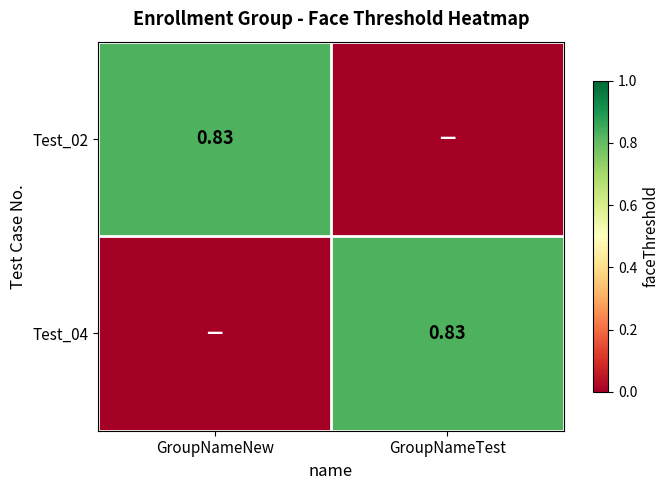

Rank the categories by Test_02 value from highest to lowest.

GroupNameNew, GroupNameTest